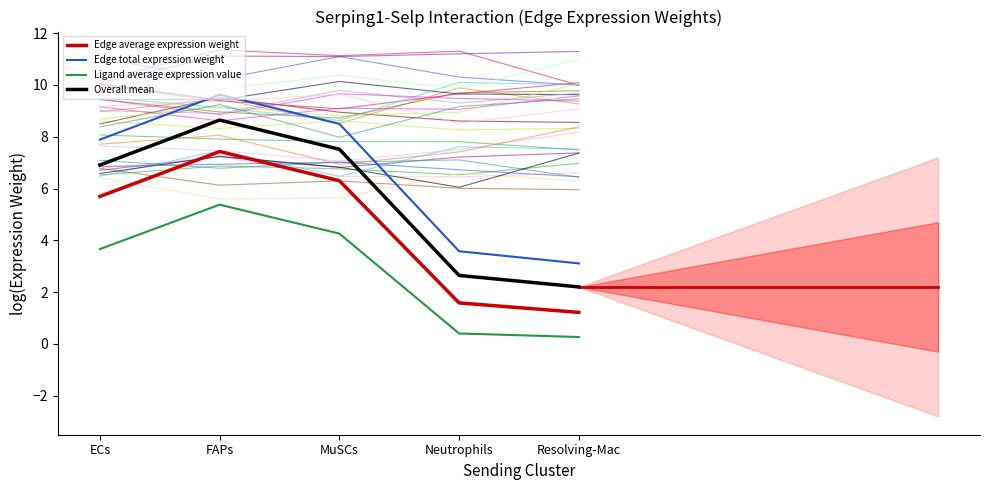

Reading right to left, list all the values displayed in this chart.

Edge average expression weight: 1.2	1.6	6.3	7.4	5.7
Edge total expression weight: 3.1	3.6	8.5	9.6	7.9
Ligand average expression value: 0.3	0.4	4.3	5.4	3.7
Overall mean: 2.2	2.6	7.5	8.6	6.9